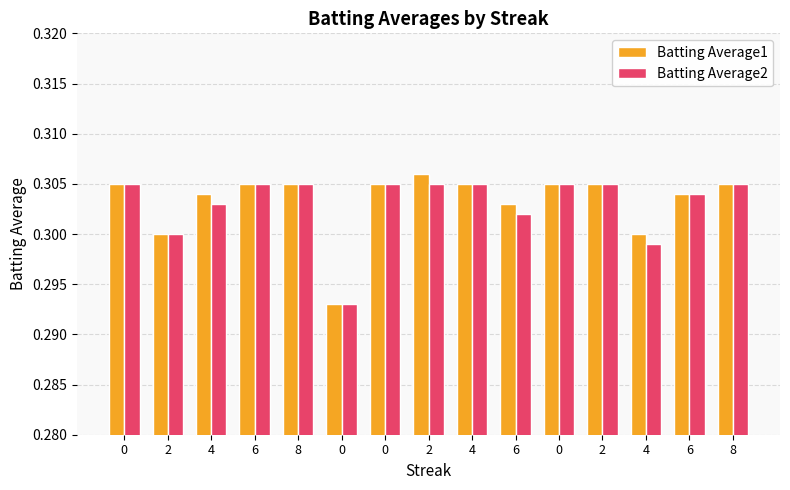

What are all the series names shown in the legend?

Batting Average1, Batting Average2